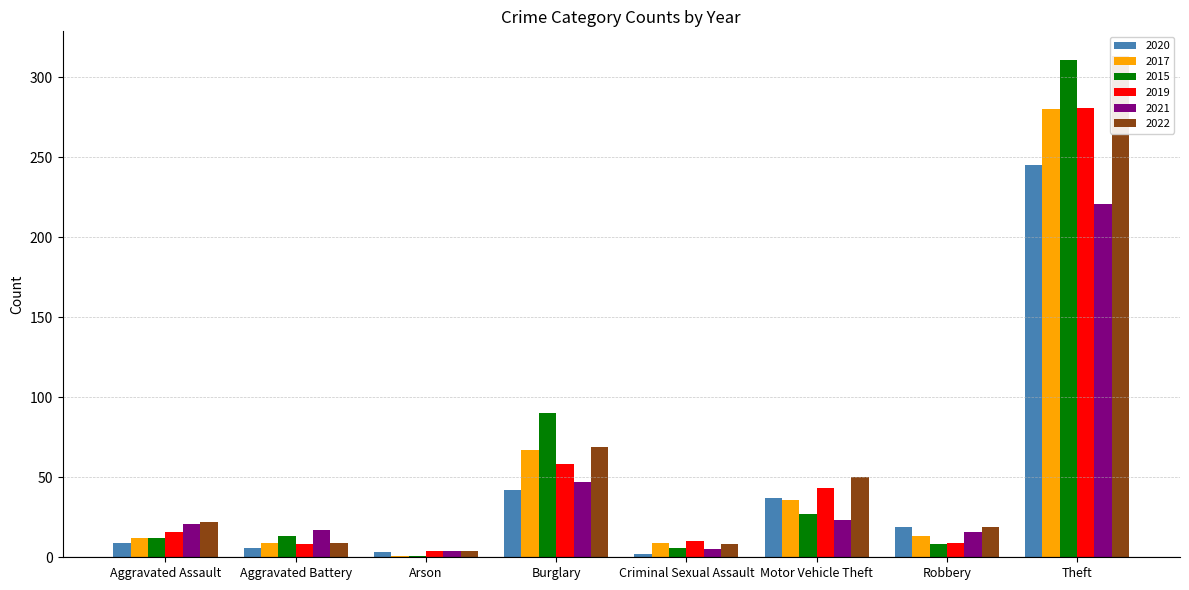

Is it true that 2020 equals 2 at Criminal Sexual Assault?

True